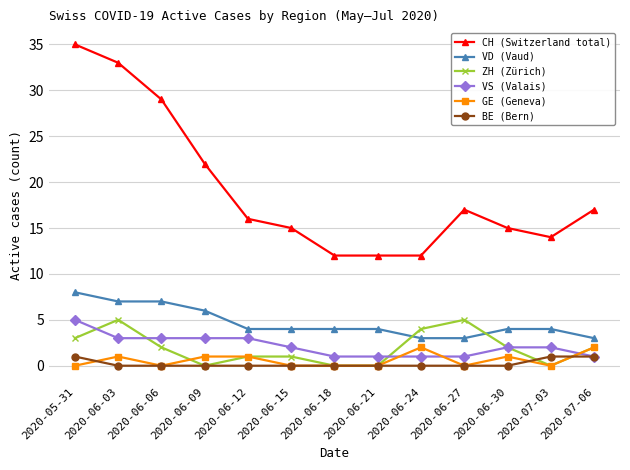

What is the minimum value for VD (Vaud)?

3